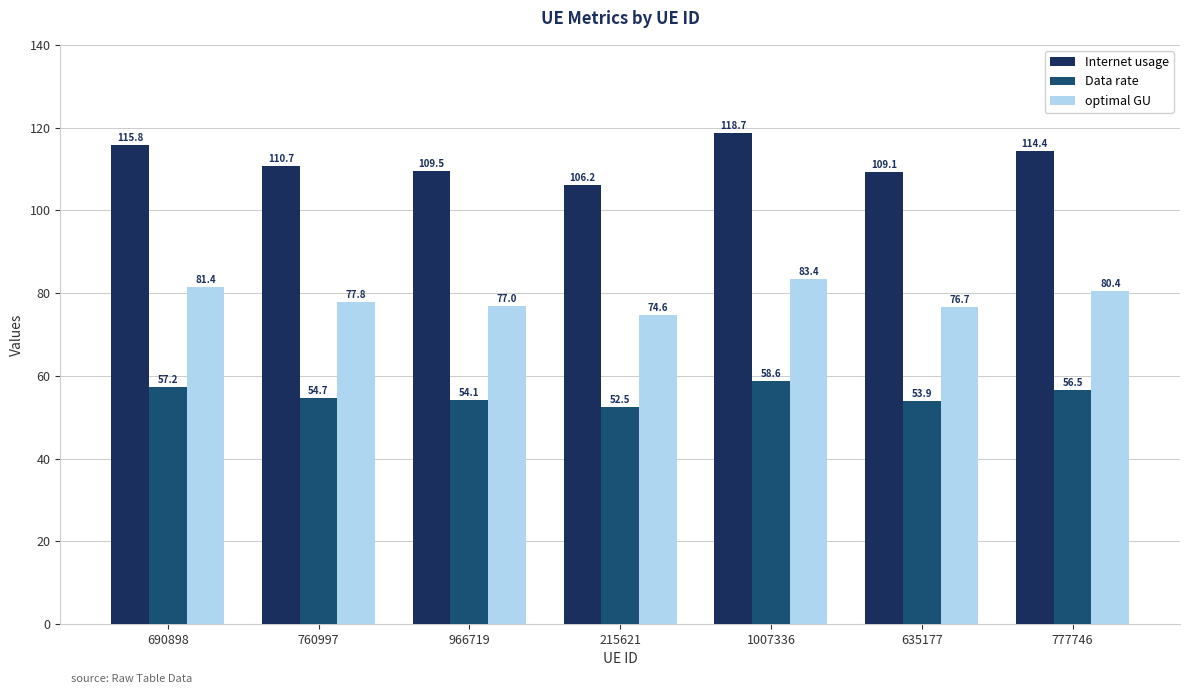

Reading right to left, transcribe all the data shown in this chart.

Internet usage: 777746=114.4	635177=109.1	1007336=118.7	215621=106.2	966719=109.5	760997=110.7	690898=115.8
Data rate: 777746=56.5	635177=53.9	1007336=58.6	215621=52.5	966719=54.1	760997=54.7	690898=57.2
optimal GU: 777746=80.4	635177=76.7	1007336=83.4	215621=74.6	966719=77.0	760997=77.8	690898=81.4